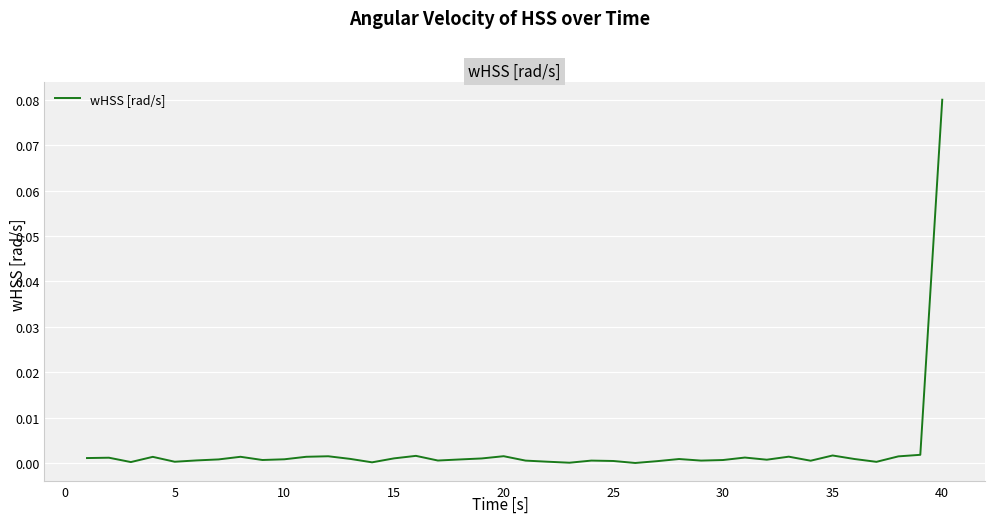

How many lines are shown in the chart?

1